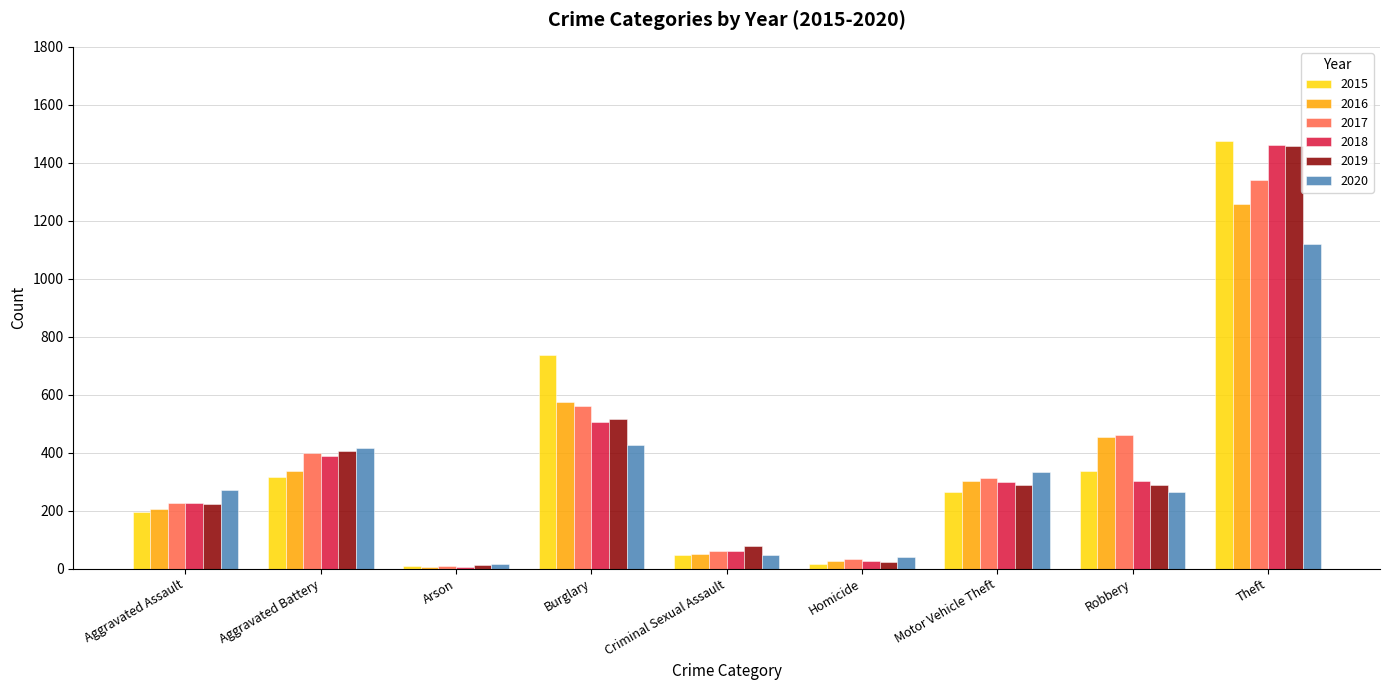

At how many categories does at least one series exceed 598?

2